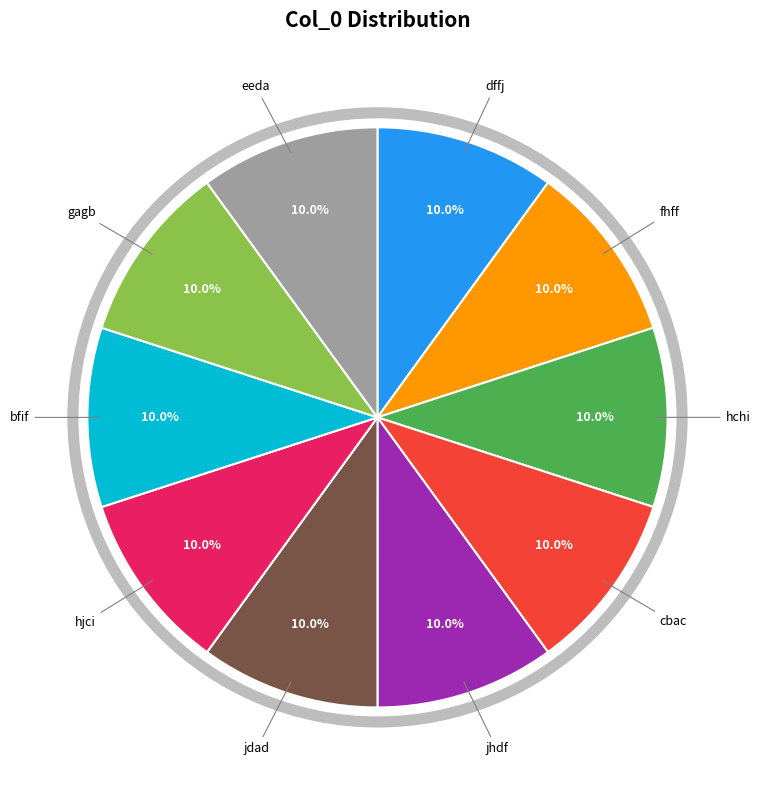

Is there a majority slice in this chart?

No